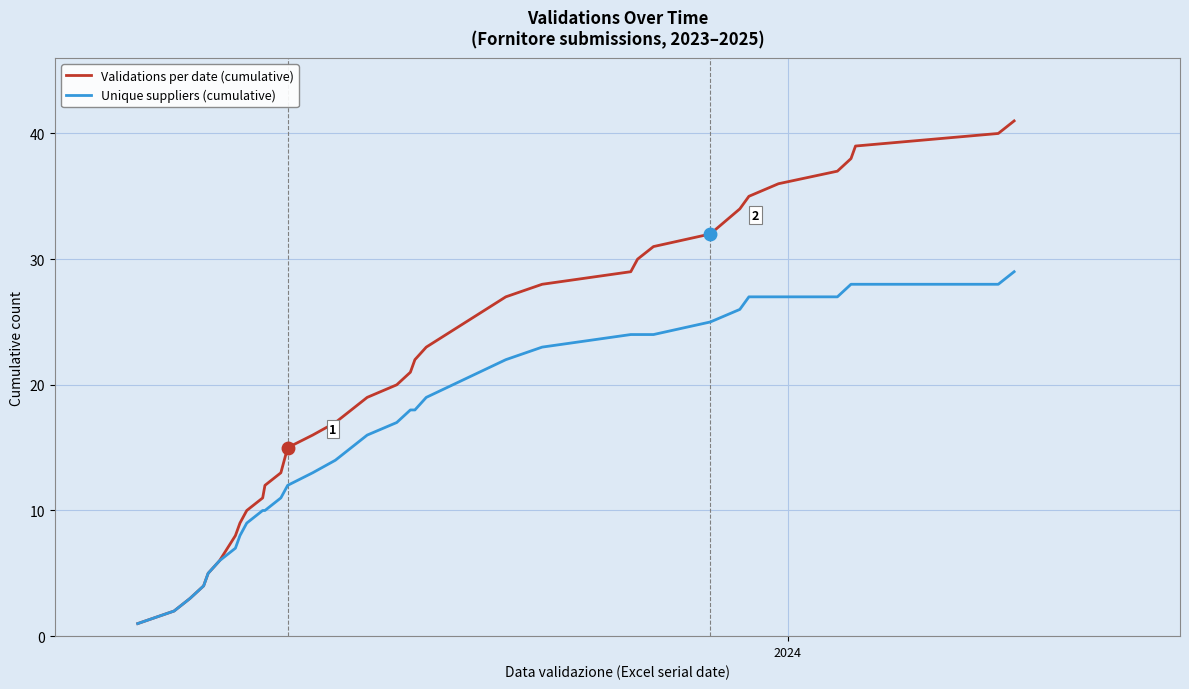

What are all the series names shown in the legend?

Validations per date (cumulative), Unique suppliers (cumulative)